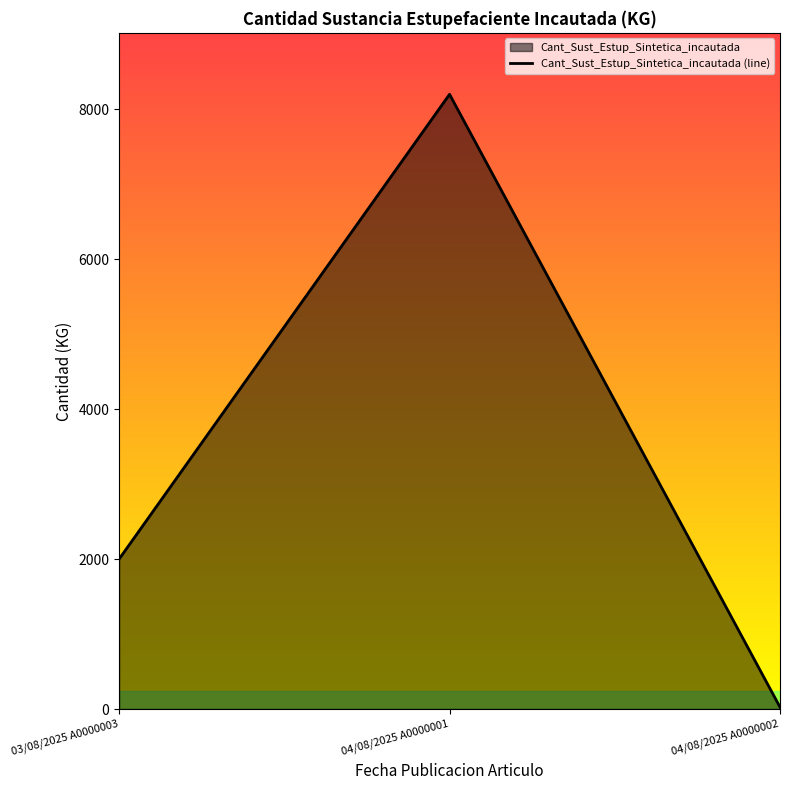

True or false: the data shows 25 at 04/08/2025 A0000002.

True